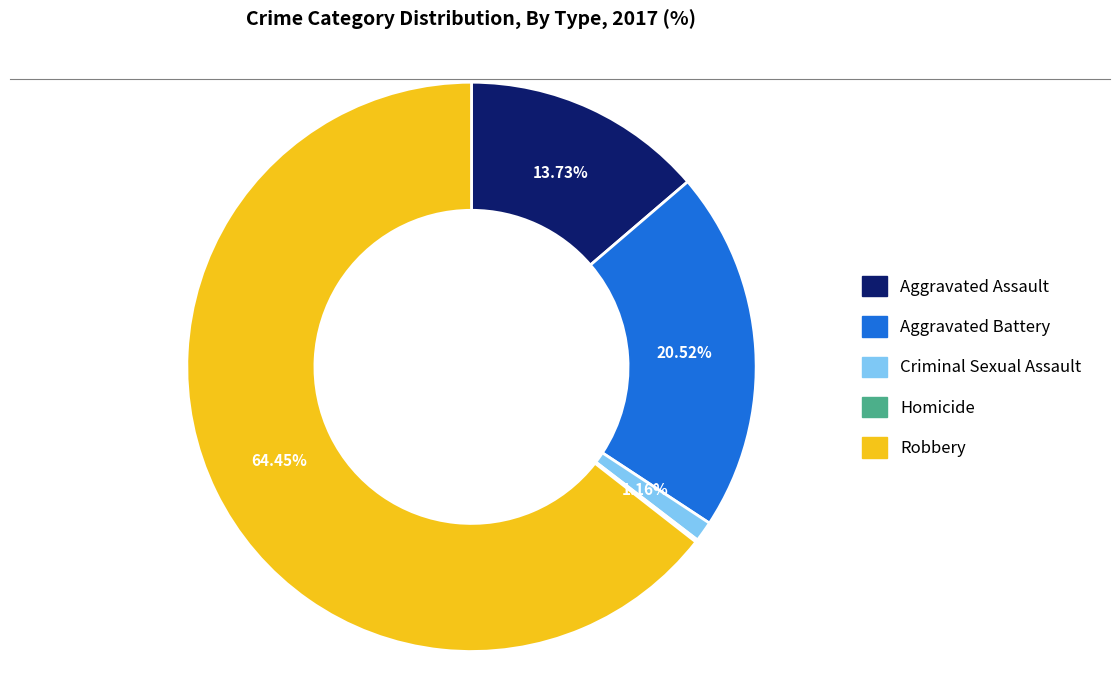

Combined, do Criminal Sexual Assault and Aggravated Assault account for over 50%?

No